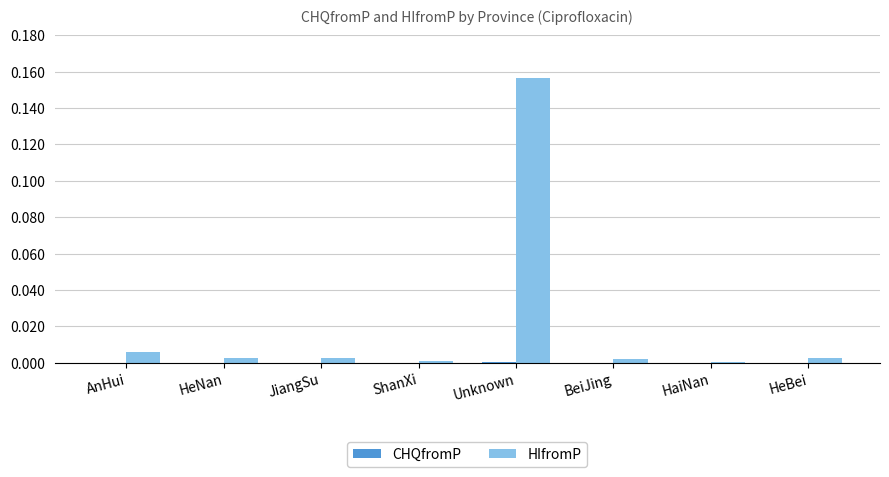

Which series has the largest total across all categories?

HIfromP